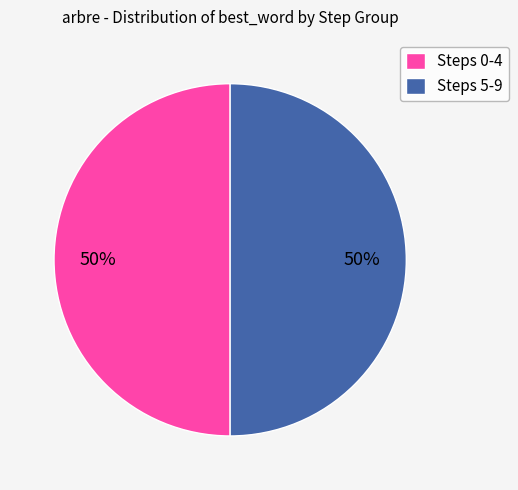

To the nearest percent, what is the average slice percentage?

50%